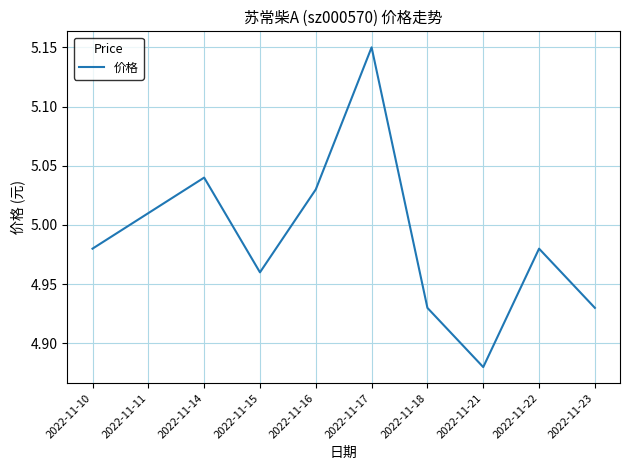

What is the difference between the maximum and minimum values?

0.3